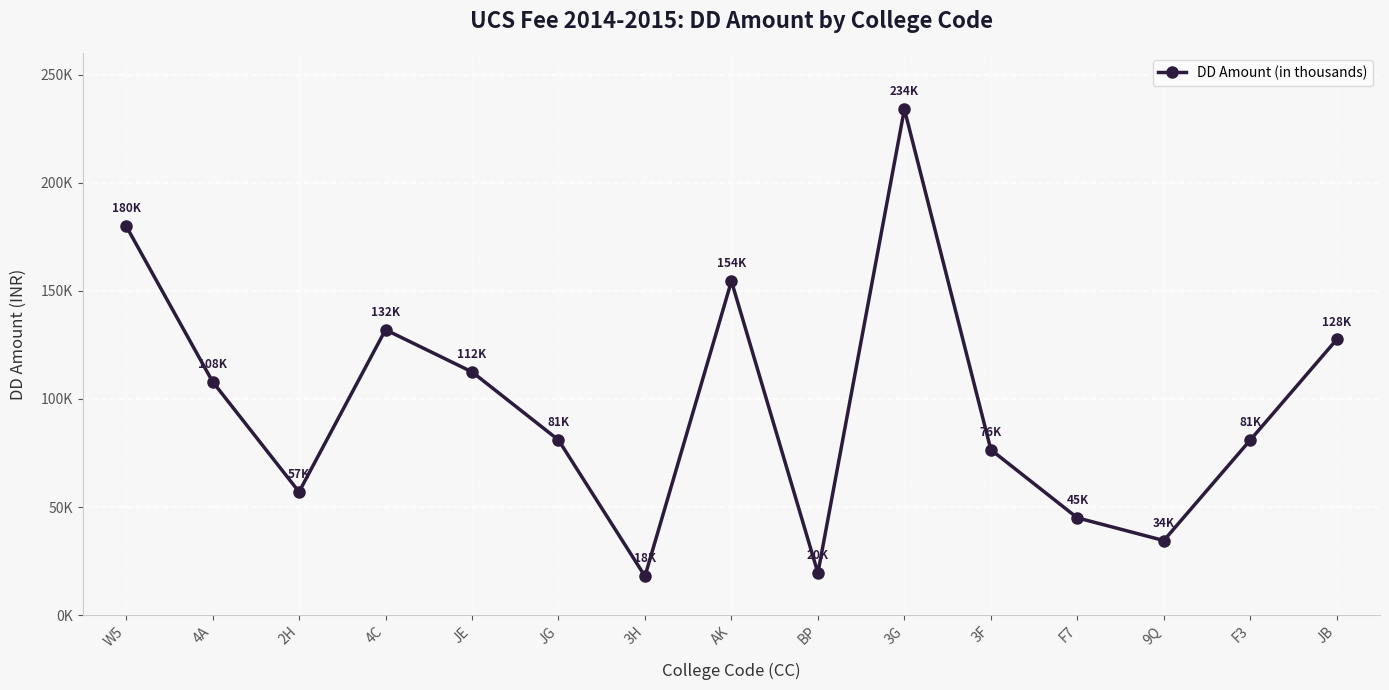

What is the minimum value shown in the chart?

18000